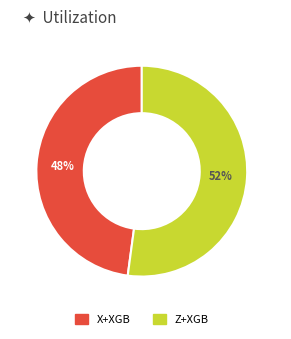

To the nearest percent, what is the combined percentage of Z+XGB and X+XGB?

100%